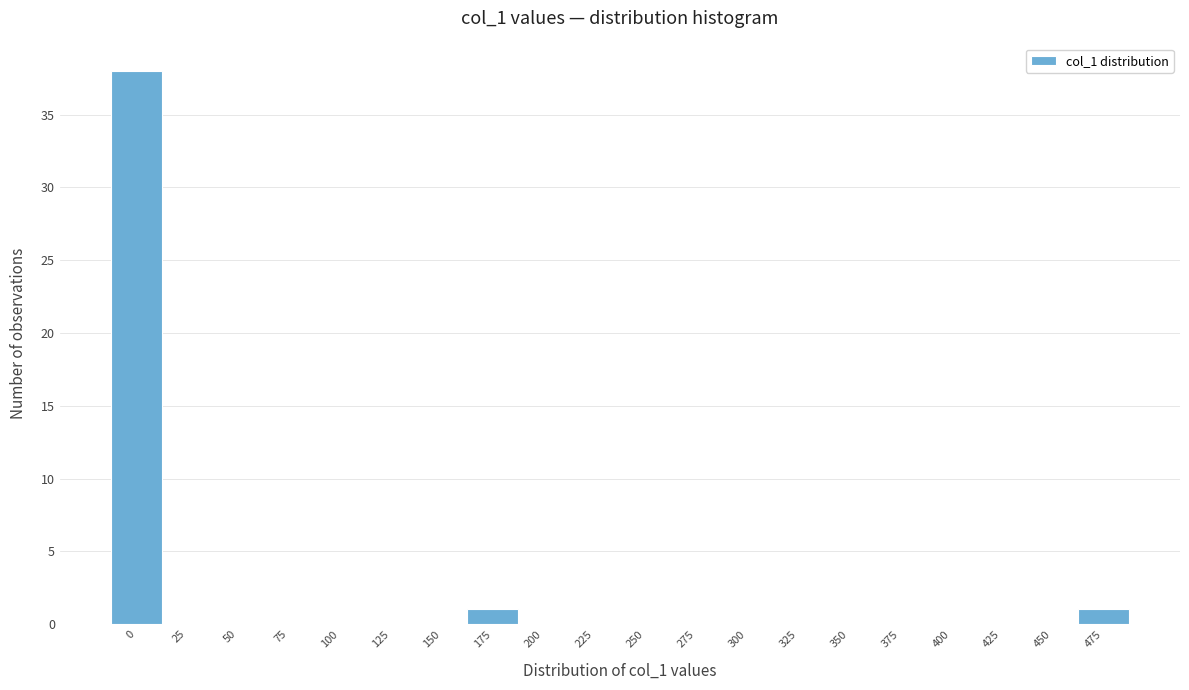

Reading left to right, extract all data points from this chart.

0=38	25=0	50=0	75=0	100=0	125=0	150=0	175=1	200=0	225=0	250=0	275=0	300=0	325=0	350=0	375=0	400=0	425=0	450=0	475=1